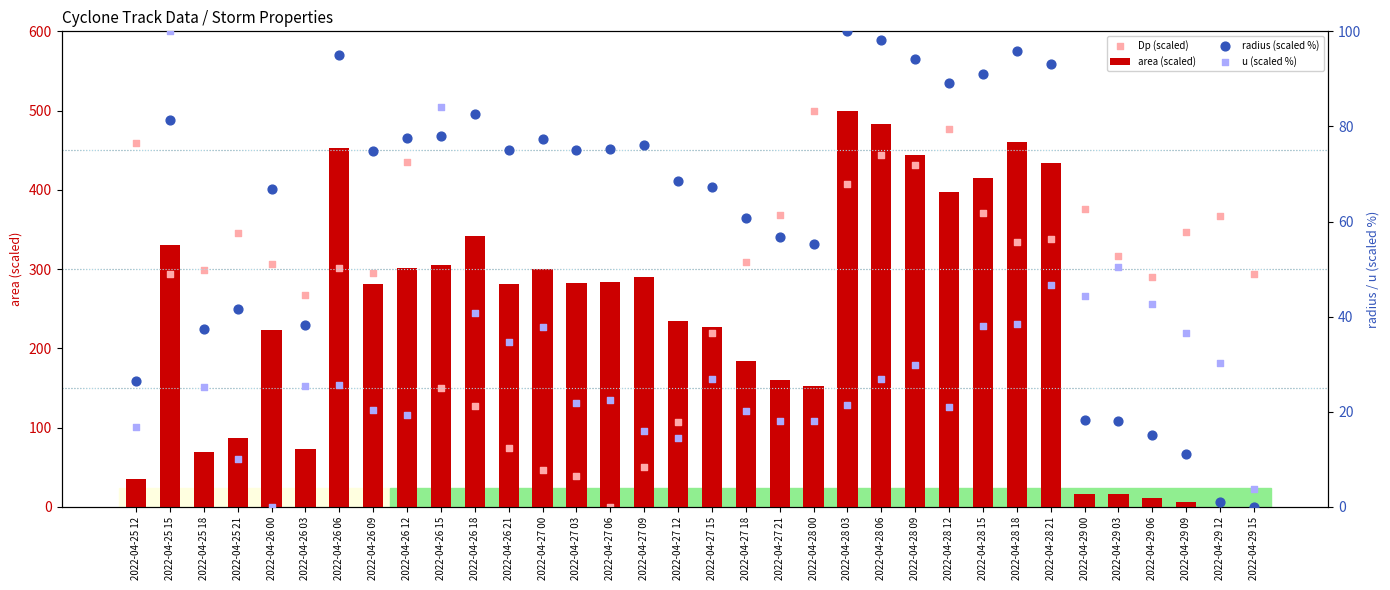

What are all the series names shown in the legend?

area (scaled), Dp (scaled), radius (scaled %), u (scaled %)